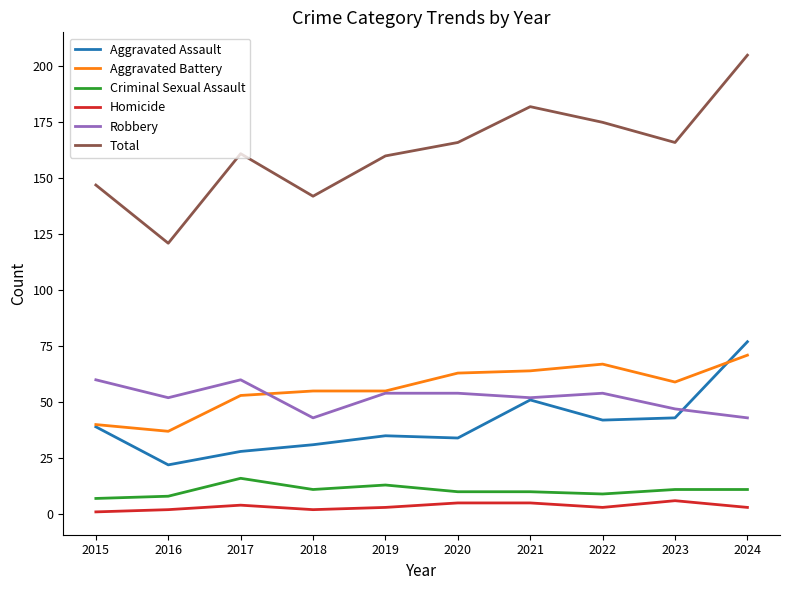

Is this an area chart (filled region under the line)?

No